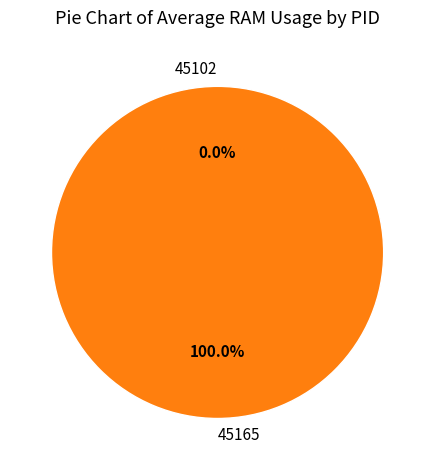

Rank the categories by value from lowest to highest.

45102, 45165